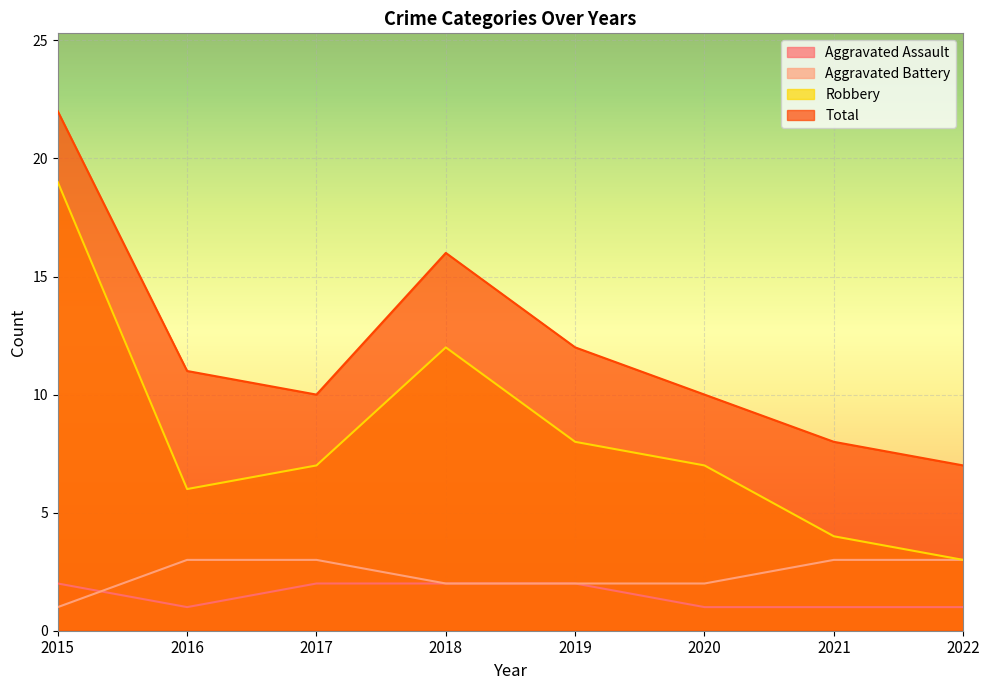

True or false: Total and Aggravated Battery intersect in this chart.

False